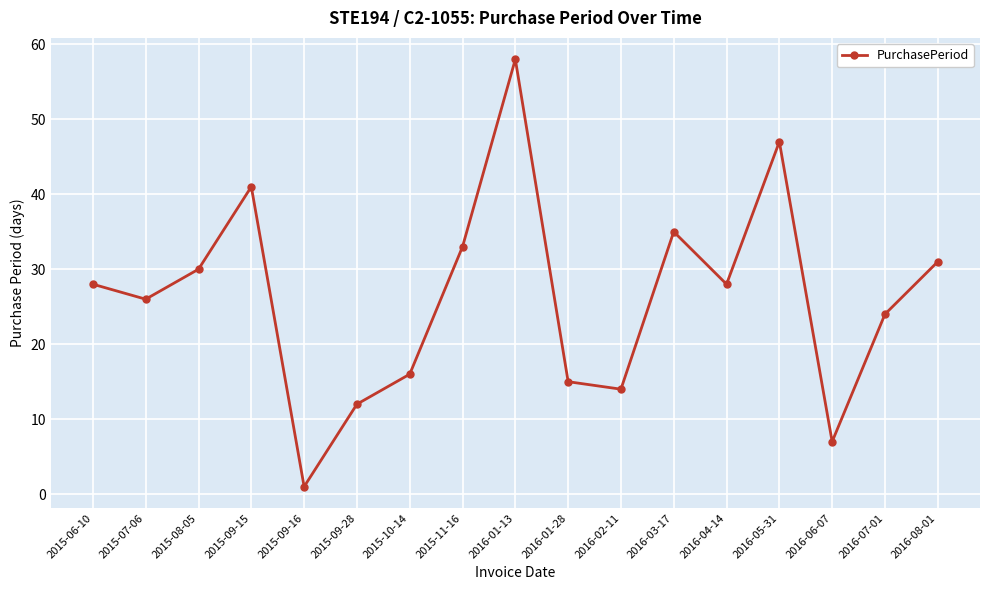

Read the value at 2016-04-14.

28